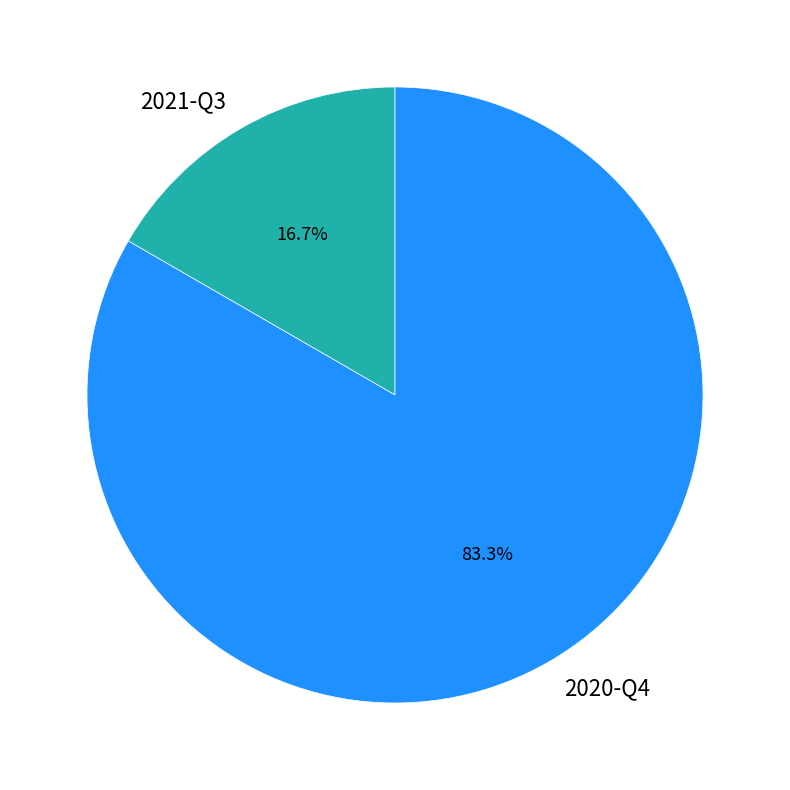

To the nearest percent, what percentage of the pie is 2020-Q4?

83%